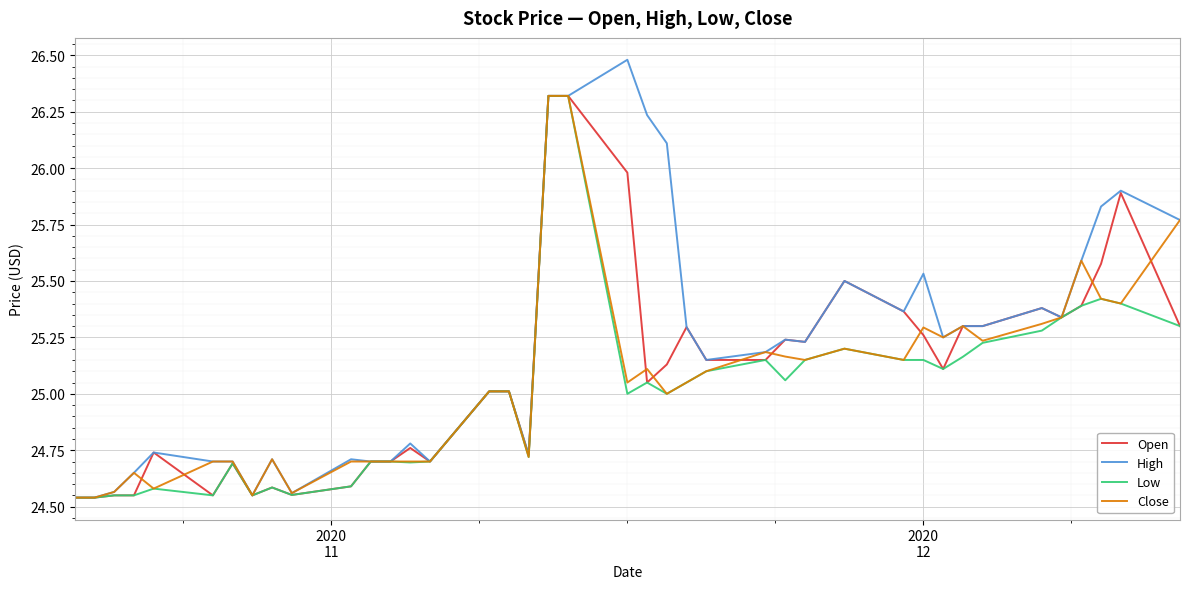

Which series has the widest spread of values?

High